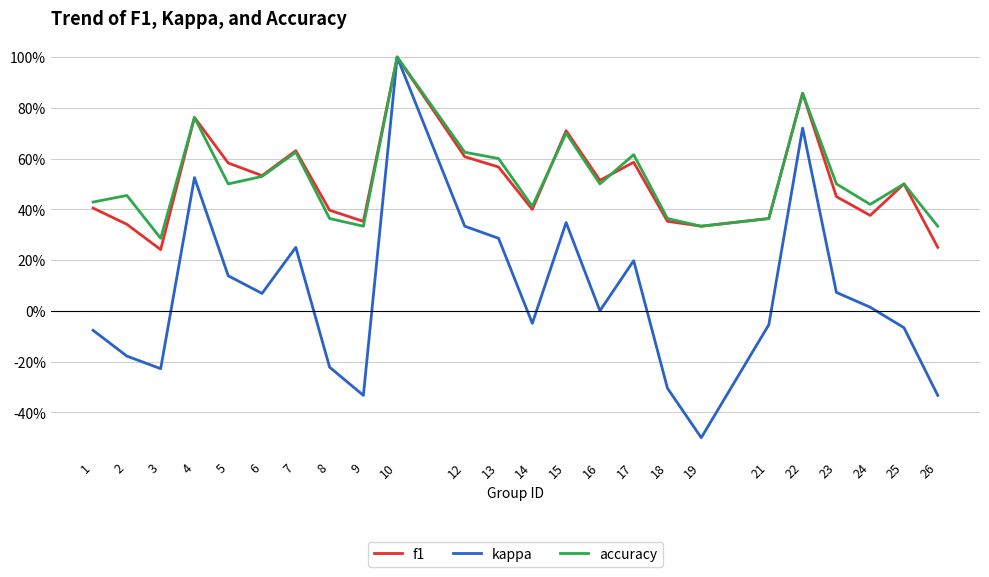

The accuracy series shows 0.1 at 3. True or false?

False